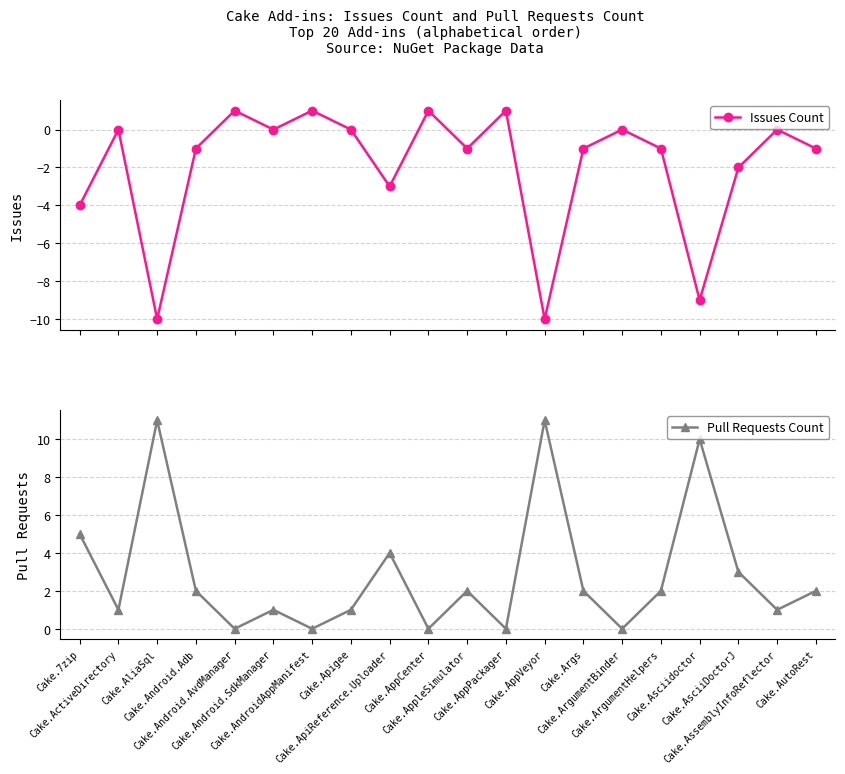

Does the chart have visible grid lines?

Yes